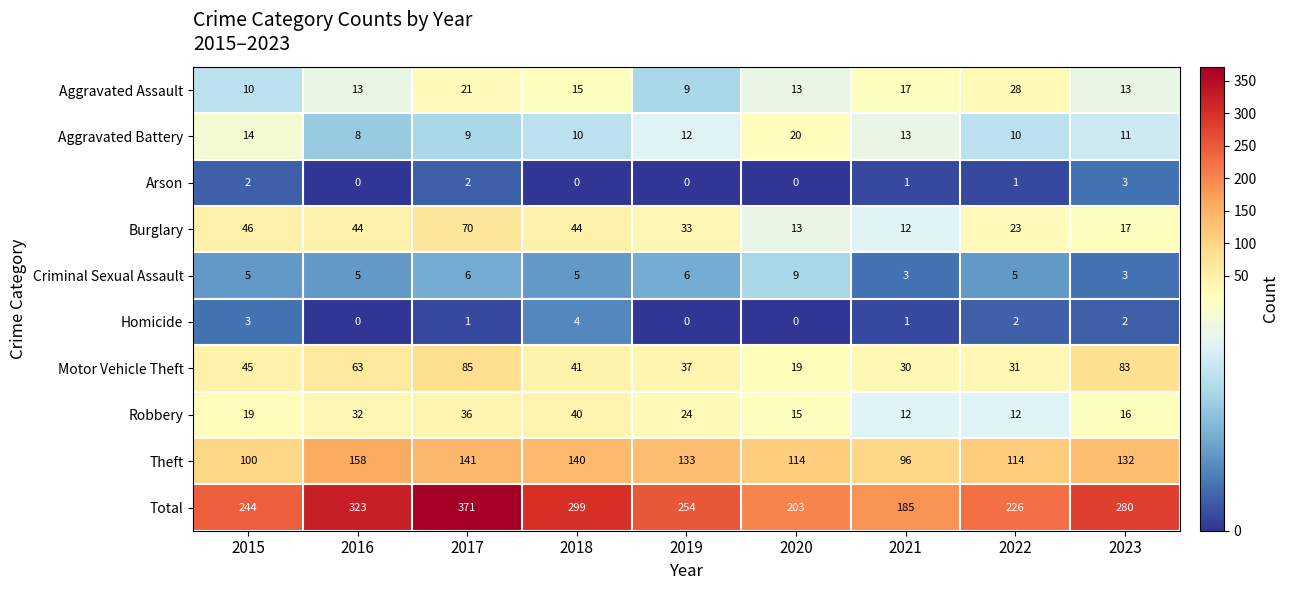

How many distinct data groups are displayed?

10